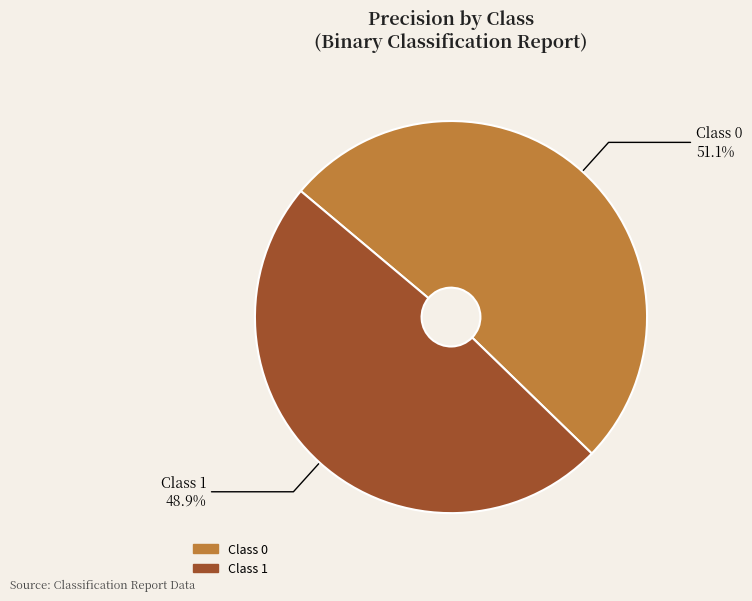

Is there a majority slice in this chart?

Yes